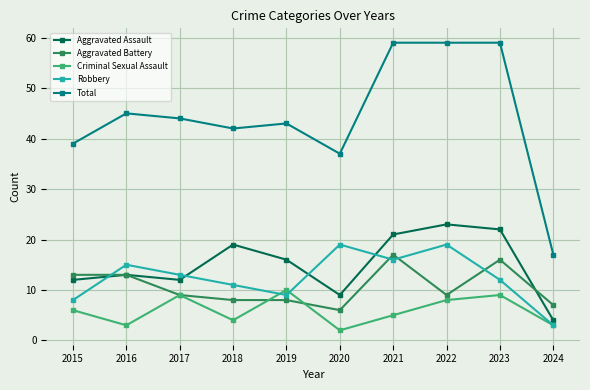

How many interior local peaks does the Robbery series have?

3